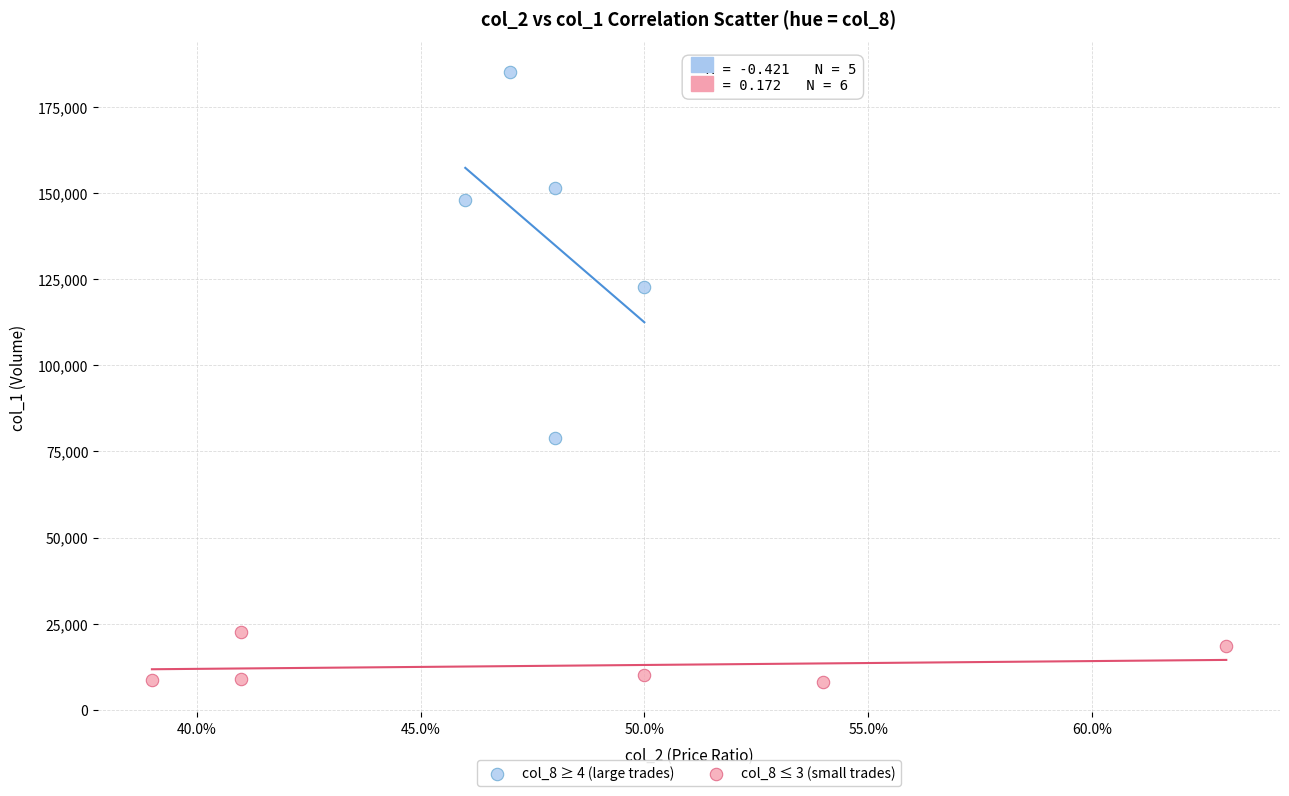

Which series contains the highest Y value?

col_8 ≥ 4 (large trades)